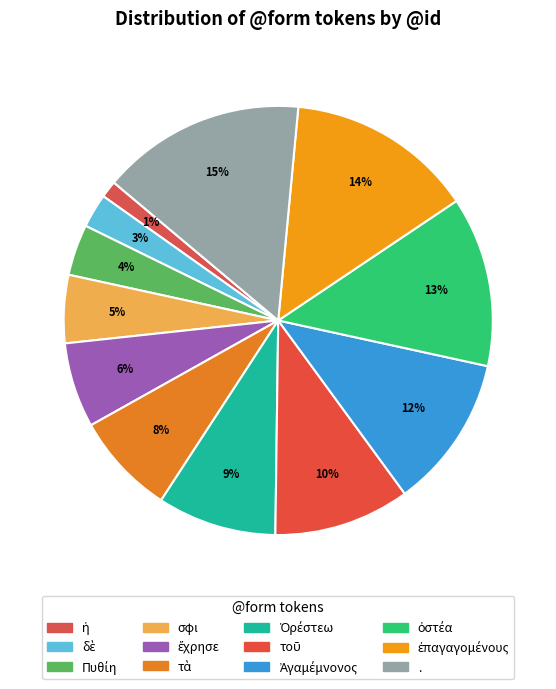

How many slices are in this pie chart?

12